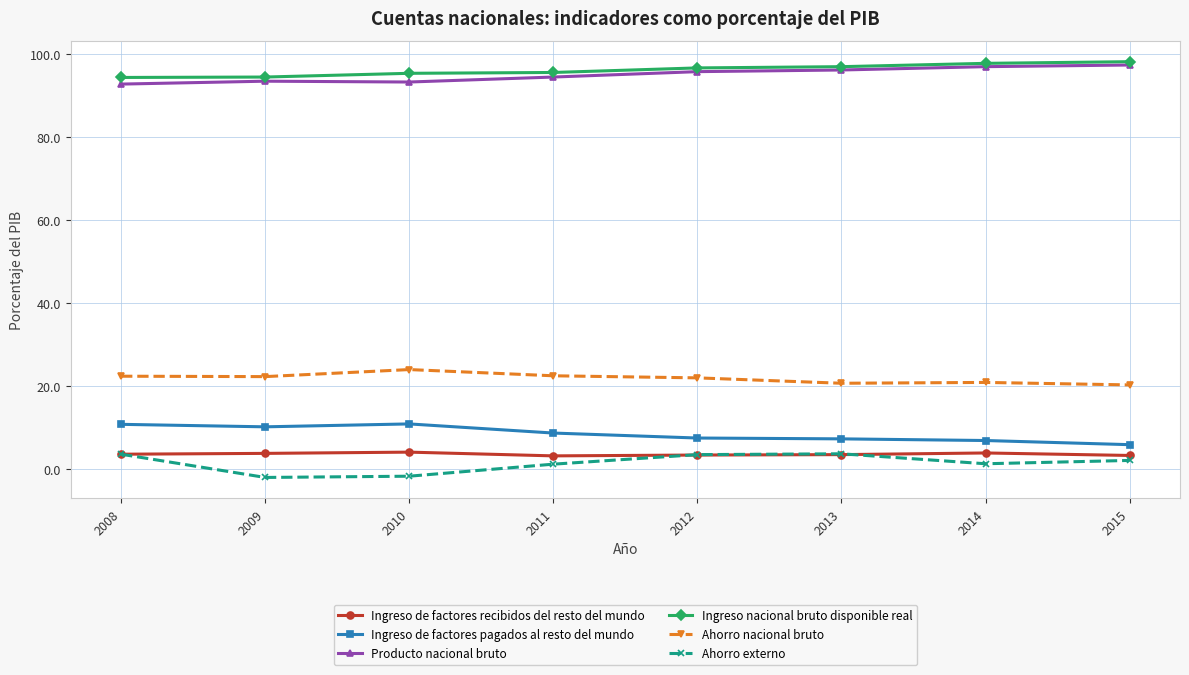

How many categories are shown in the chart?

8